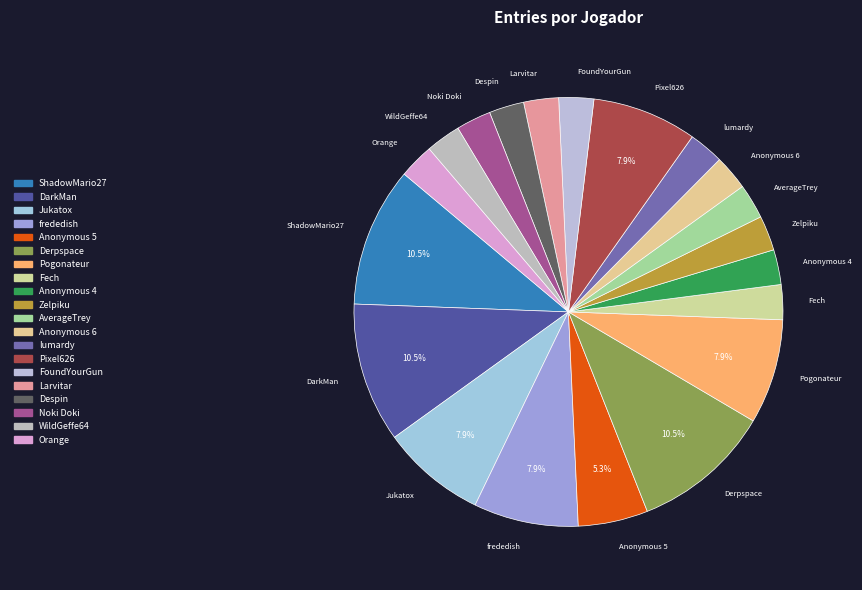

Count the number of slices in the pie.

20